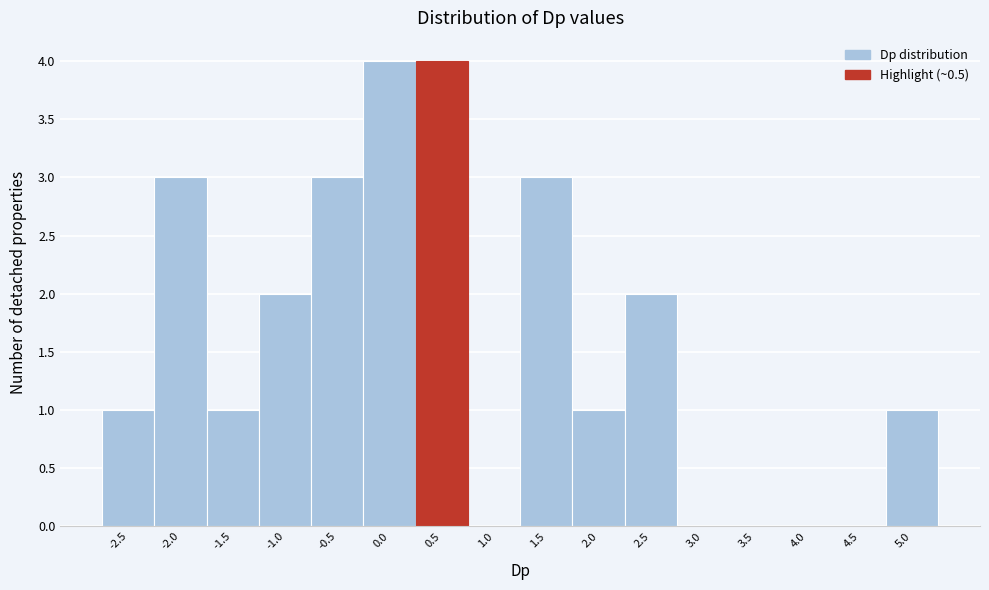

Reading left to right, what are all the values shown in this chart?

-2.5=1	-2.0=3	-1.5=1	-1.0=2	-0.5=3	0.0=4	0.5=4	1.0=0	1.5=3	2.0=1	2.5=2	3.0=0	3.5=0	4.0=0	4.5=0	5.0=1